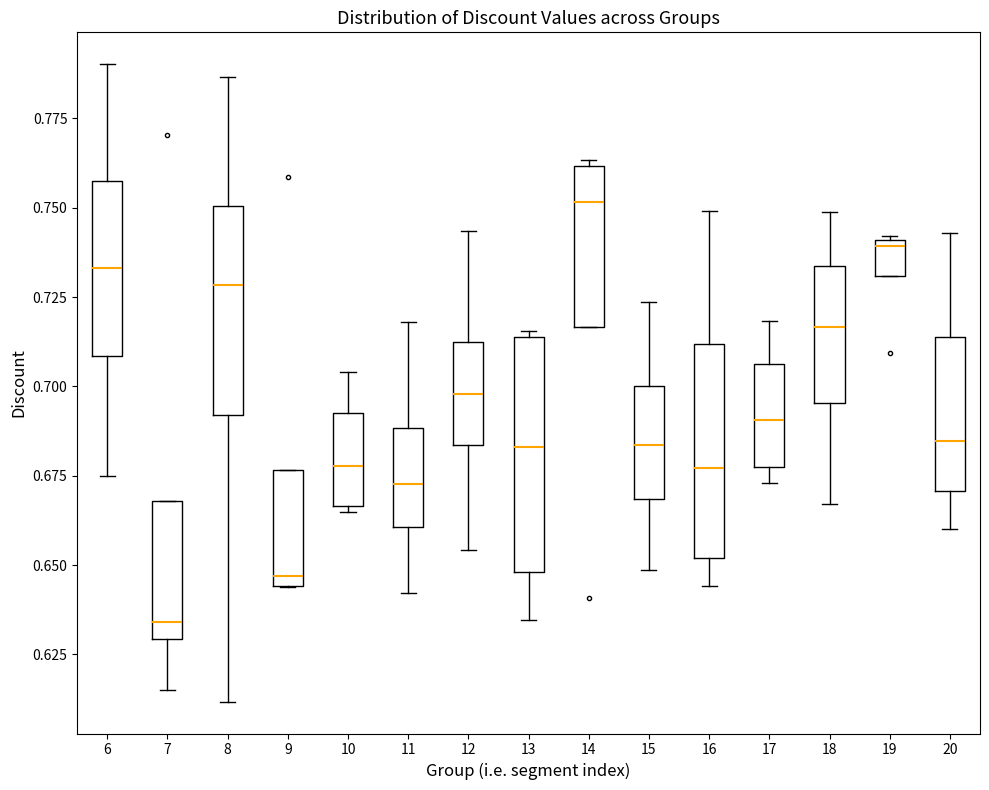

Which box has the lowest median line?

7